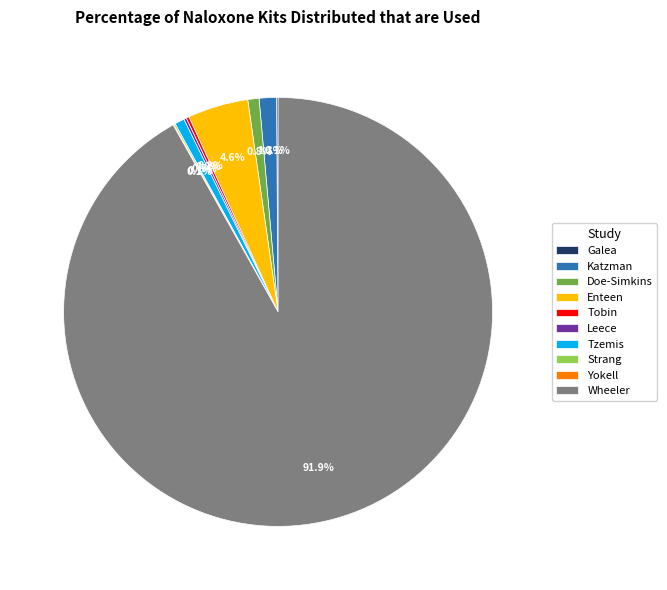

Which category has the biggest portion of the pie?

Wheeler